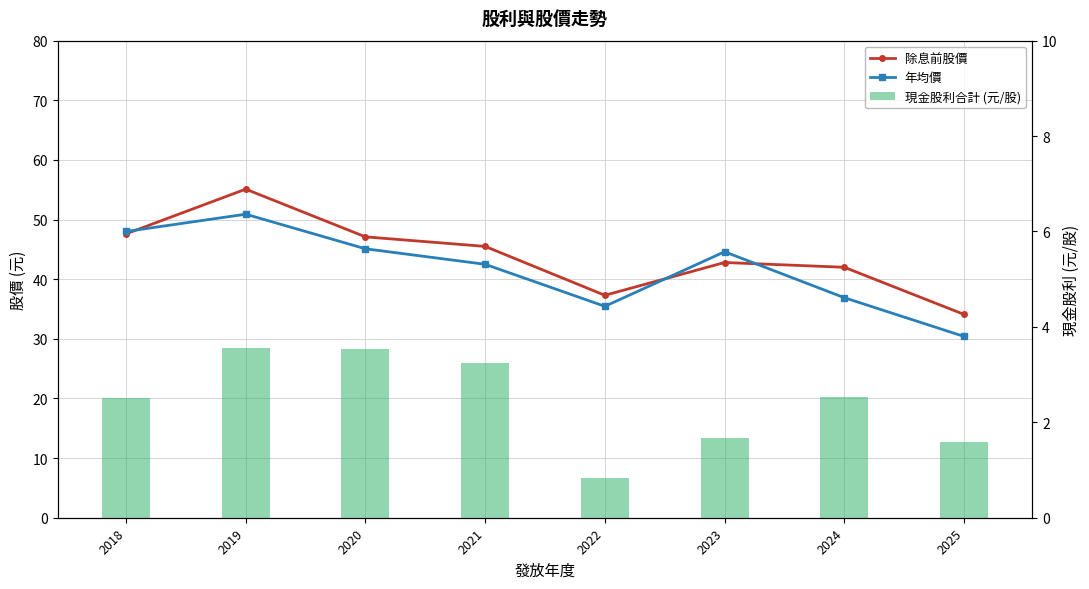

The value of 除息前股價 at 2022 is 66.5. True or false?

False